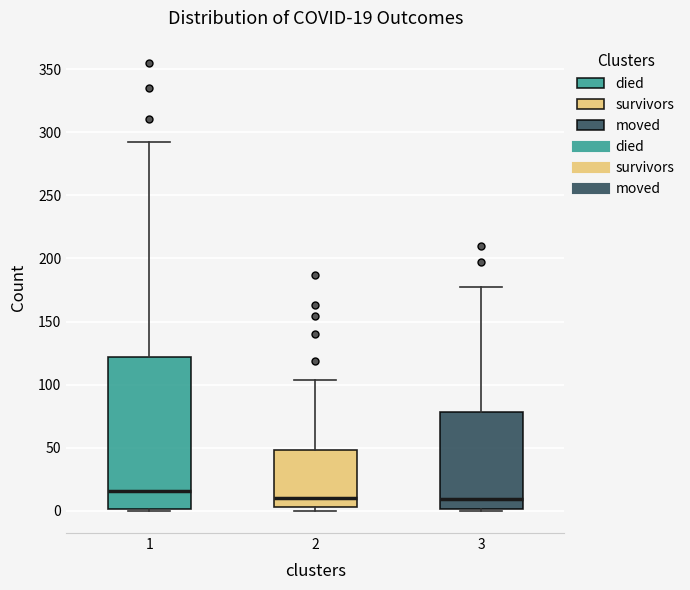

Which box is the tallest, from its lower edge to its upper edge?

1